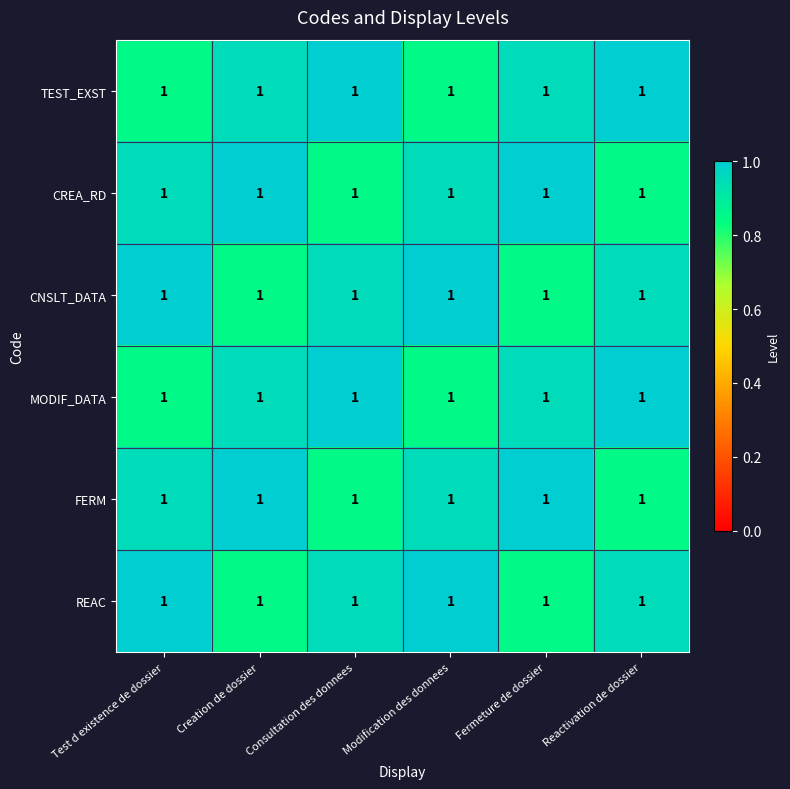

Between Test d existence de dossier and Creation de dossier, which series saw the biggest shift?

CNSLT_DATA